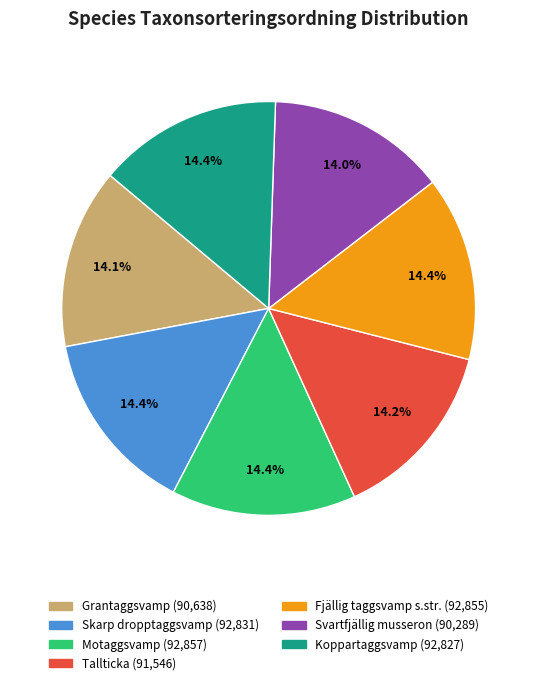

Combined, what portion of the pie is Svartfjällig musseron and Motaggsvamp?

28.4%